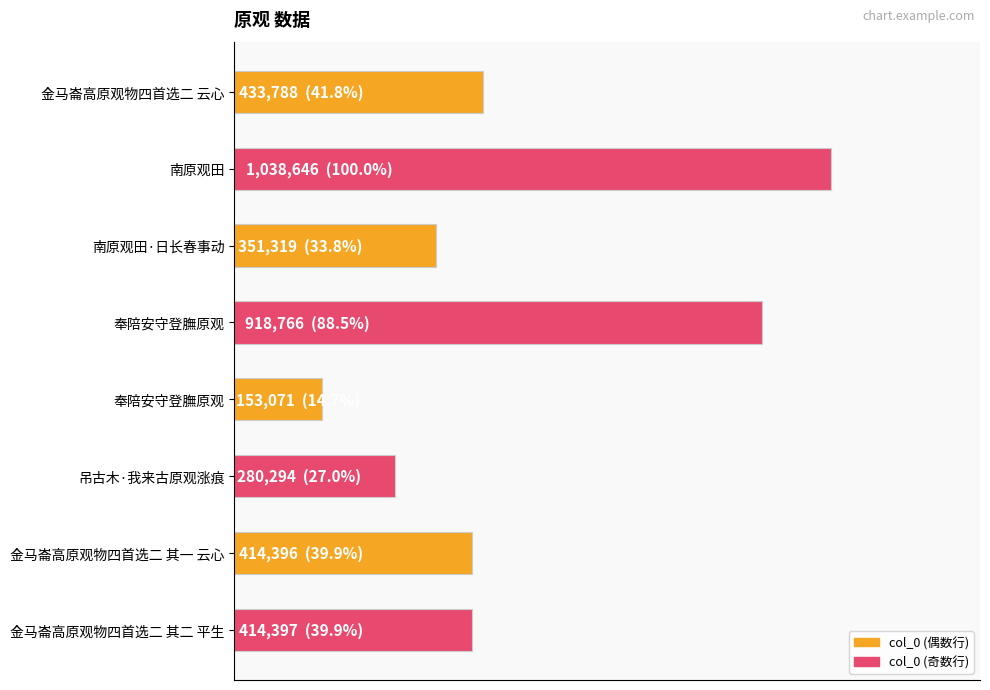

Does the chart contain stacked bars?

No